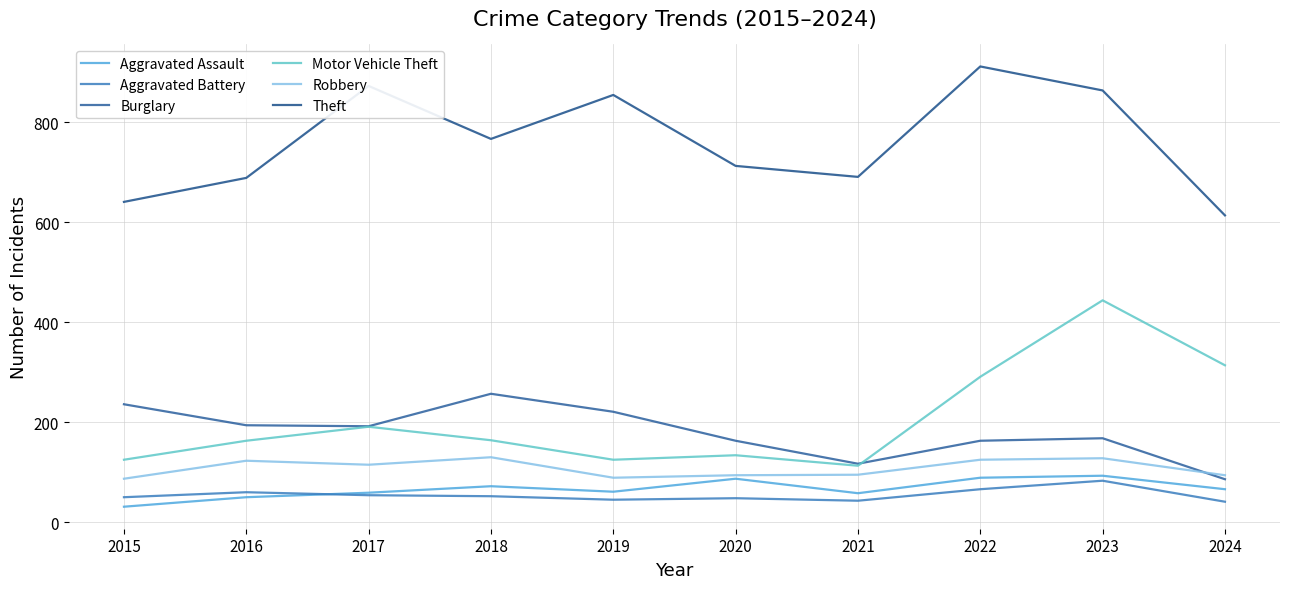

At which category is the sum across all series the highest?

2023